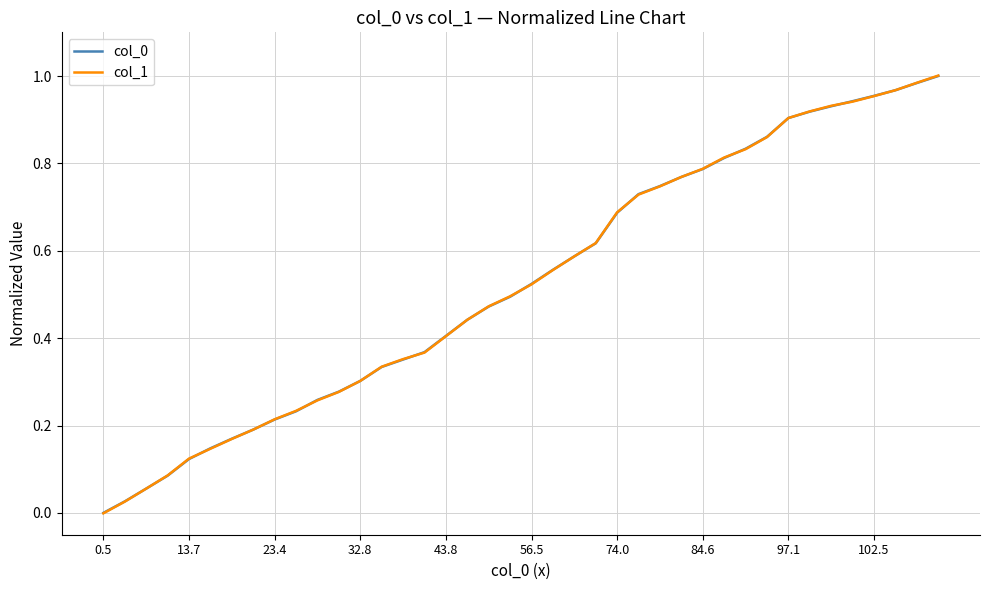

What is the sum of all col_0 values?

21.1